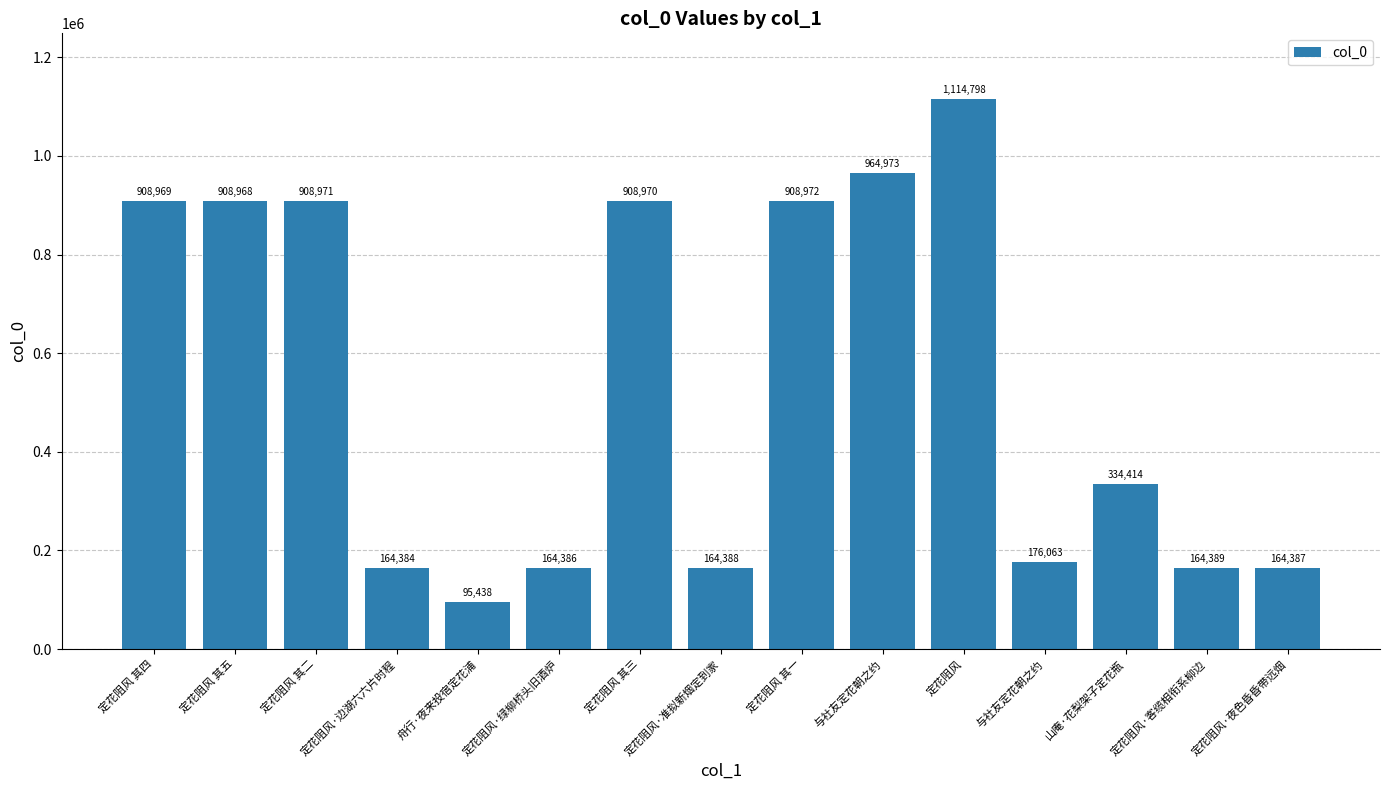

How many values are below 334414?

7